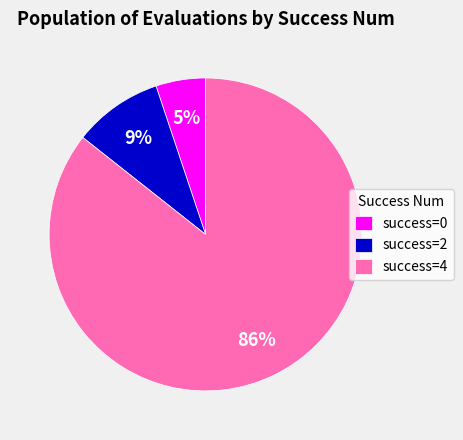

What is the largest slice in the pie chart?

success=4